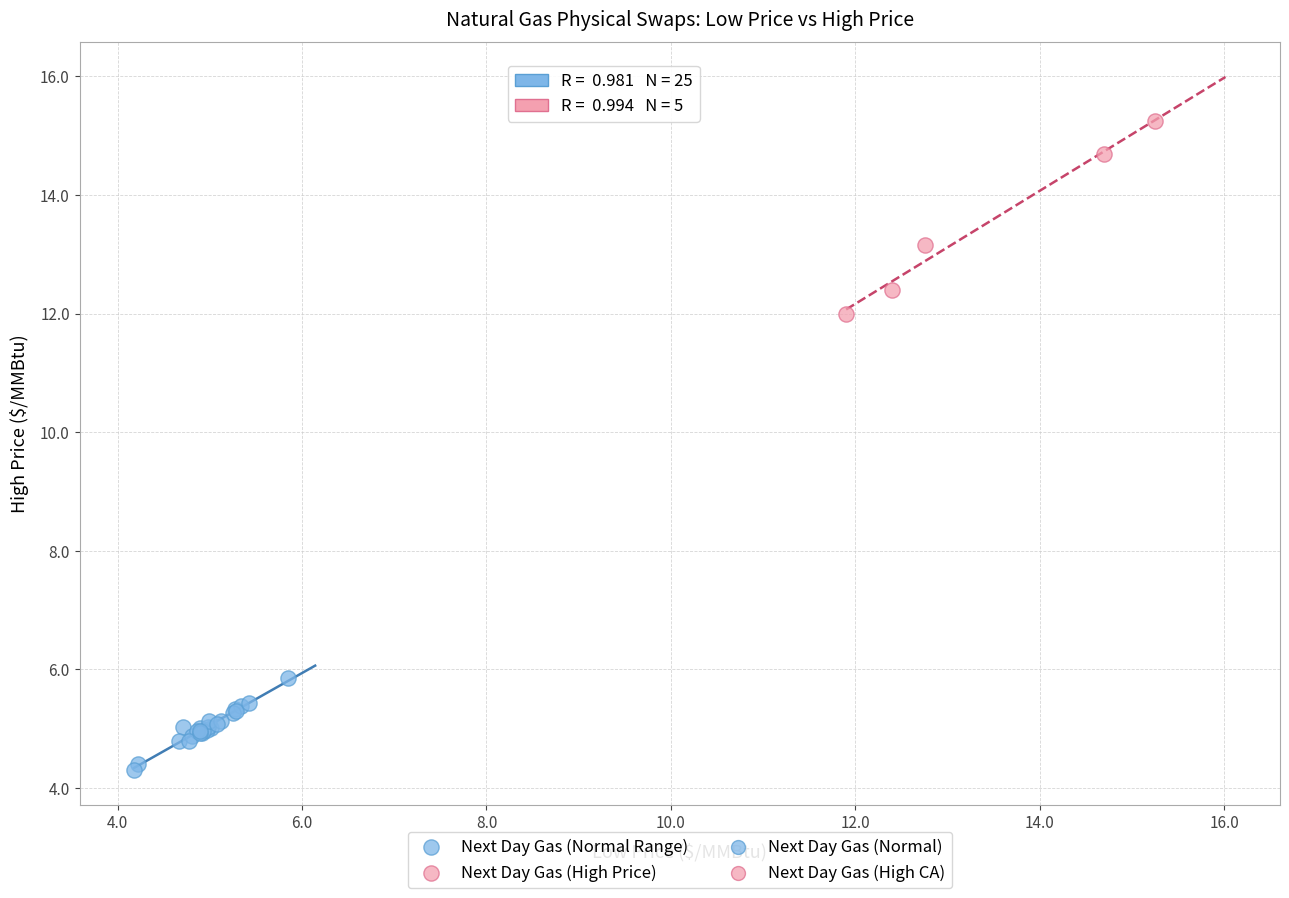

Which series has the largest Y range (max minus min)?

Next Day Gas (High Price)